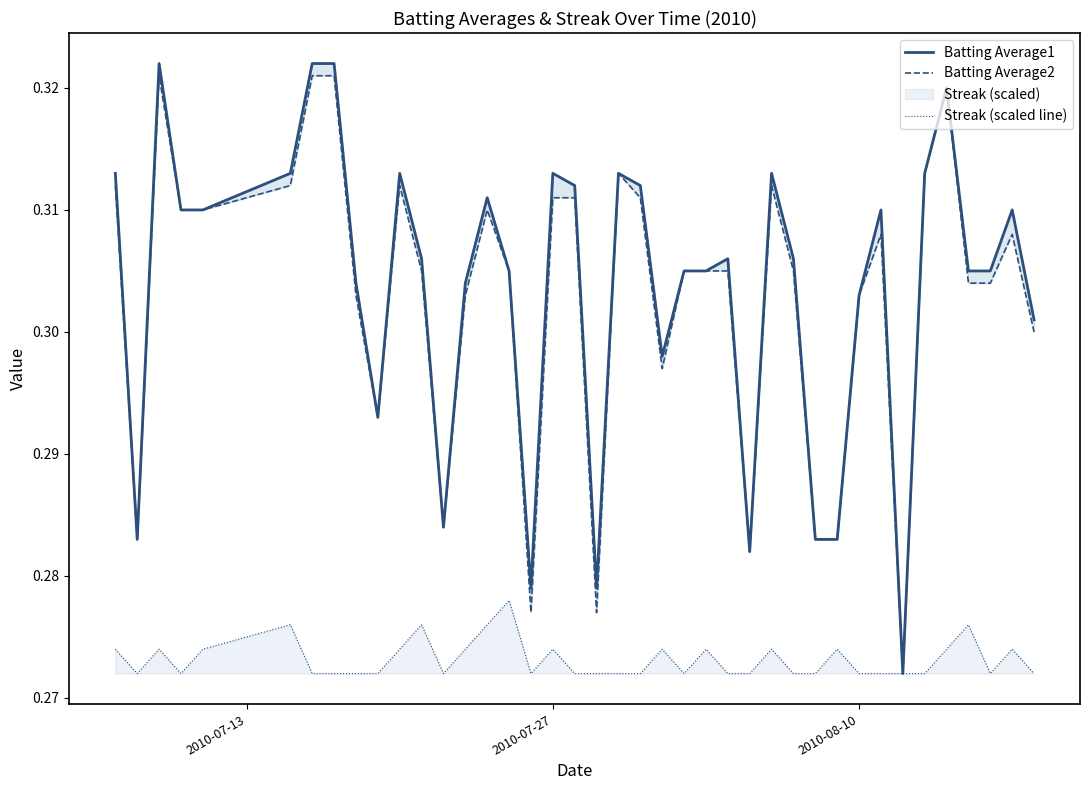

Reading right to left, transcribe all the data shown in this chart.

Batting Average1: 0.3	0.3	0.3	0.3	0.3	0.3	0.3	0.3	0.3	0.3	0.3	0.3	0.3	0.3	0.3	0.3	0.3	0.3	0.3	0.3	0.3	0.3	0.3	0.3	0.3	0.3	0.3	0.3	0.3	0.3	0.3	0.3	0.3	0.3	0.3	0.3	0.3	0.3	0.3	0.3
Batting Average2: 0.3	0.3	0.3	0.3	0.3	0.3	0.3	0.3	0.3	0.3	0.3	0.3	0.3	0.3	0.3	0.3	0.3	0.3	0.3	0.3	0.3	0.3	0.3	0.3	0.3	0.3	0.3	0.3	0.3	0.3	0.3	0.3	0.3	0.3	0.3	0.3	0.3	0.3	0.3	0.3
Streak (scaled line): 0.3	0.3	0.3	0.3	0.3	0.3	0.3	0.3	0.3	0.3	0.3	0.3	0.3	0.3	0.3	0.3	0.3	0.3	0.3	0.3	0.3	0.3	0.3	0.3	0.3	0.3	0.3	0.3	0.3	0.3	0.3	0.3	0.3	0.3	0.3	0.3	0.3	0.3	0.3	0.3